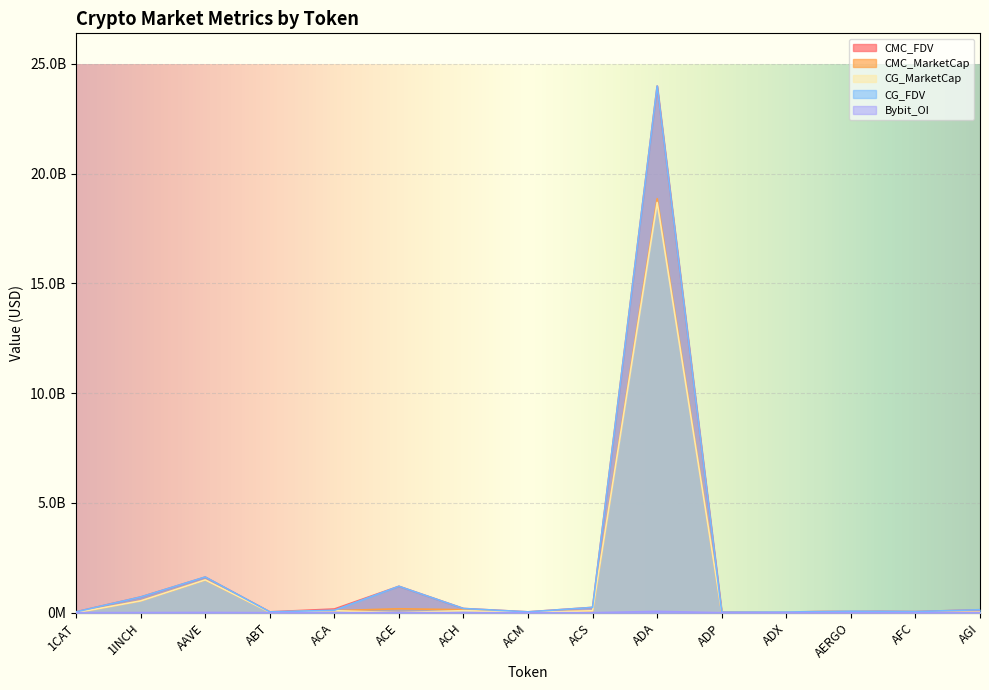

True or false: CG_FDV and CMC_MarketCap intersect in this chart.

False